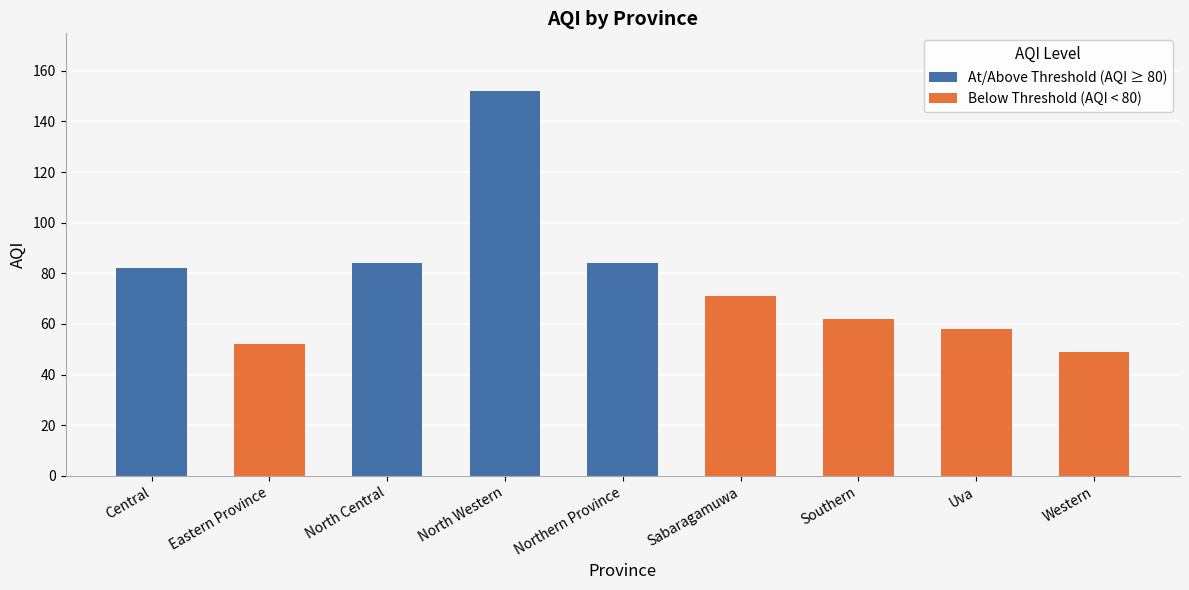

How many categories are shown in the chart?

9